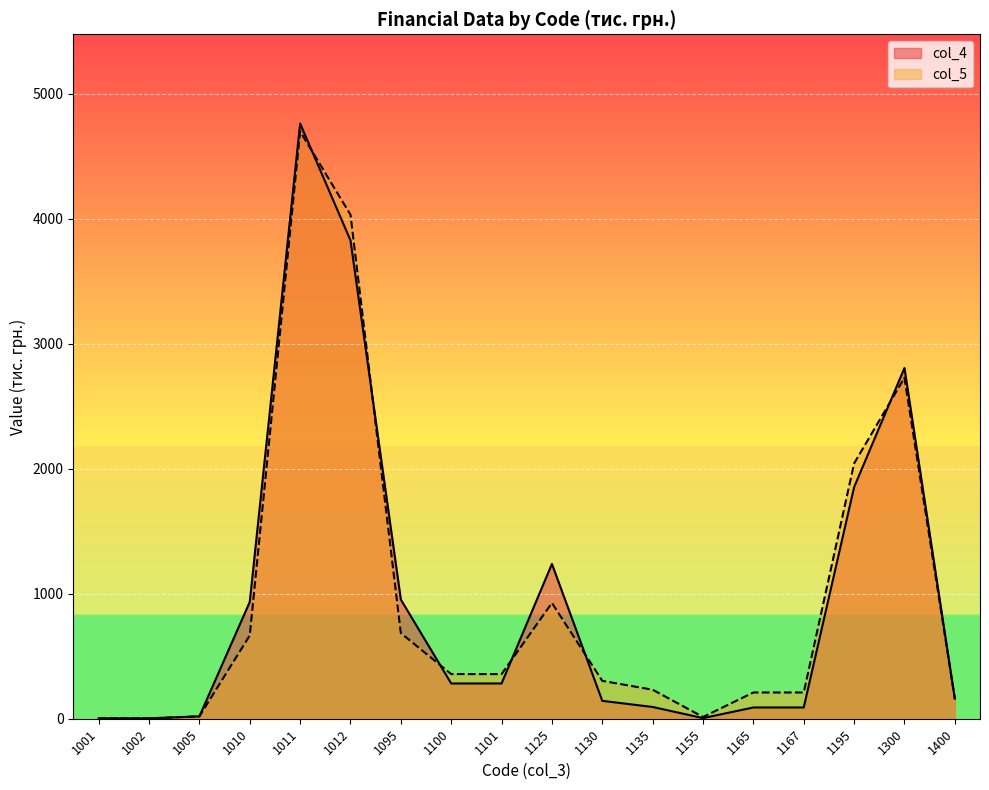

Rank the series by their maximum value, from lowest to highest.

col_5, col_4